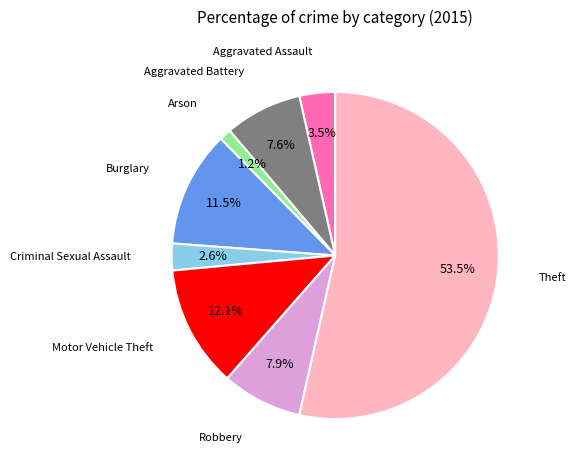

To the nearest percent, what is the difference between the largest and smallest slice percentages?

52%